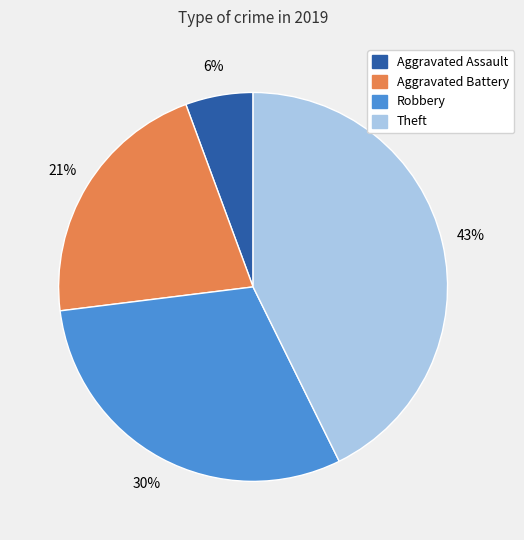

To the nearest percent, what portion does Theft represent?

43%